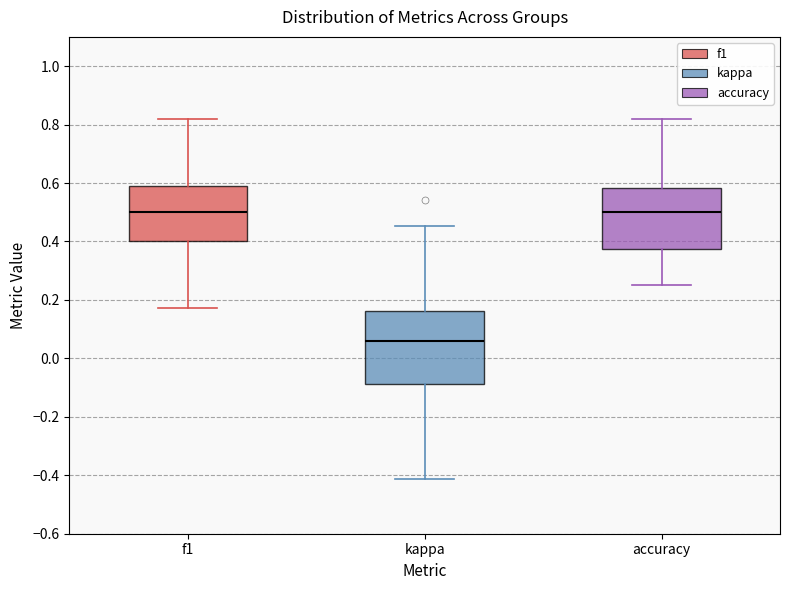

Where is the lower edge of the box for accuracy on the y-axis? The values are not printed on the chart, so give them approximately, as read against the axis.

0.38